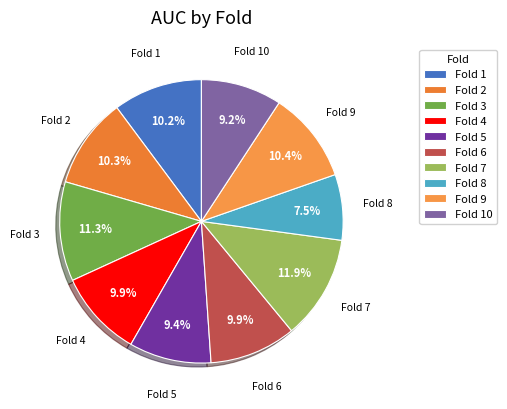

How many slices are in this pie chart?

10